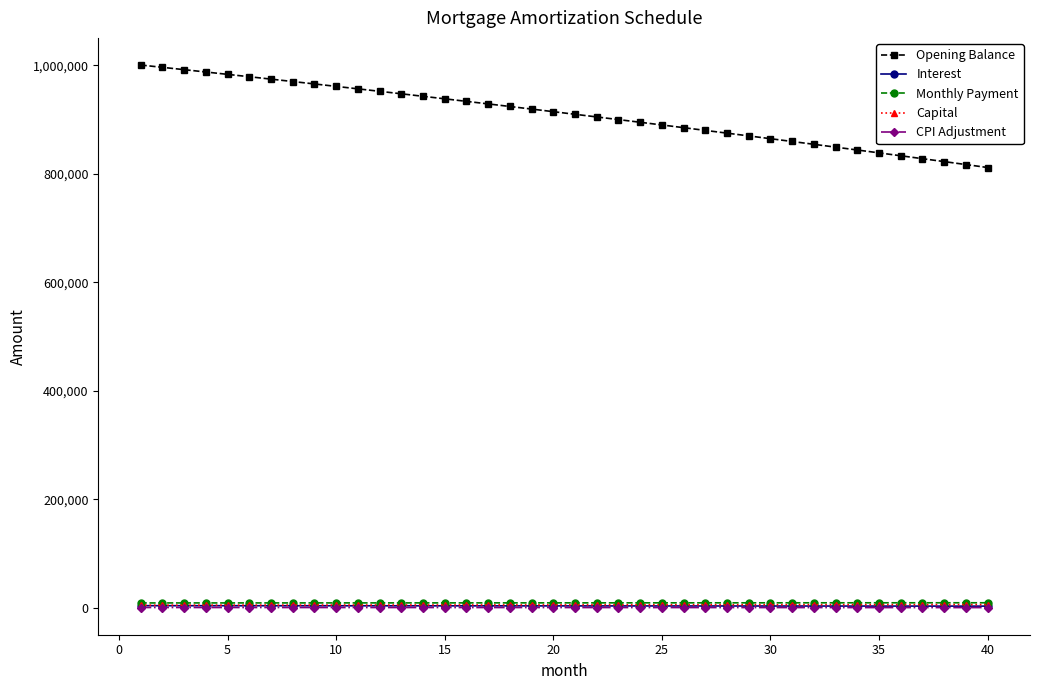

Which series has the widest spread of values?

Opening Balance